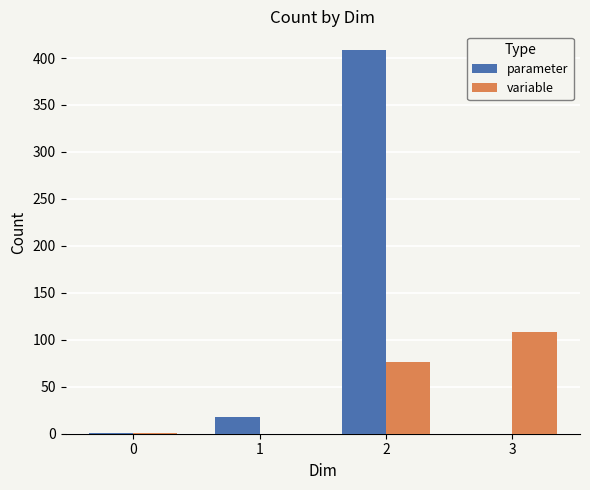

How many data points does each series have?

4